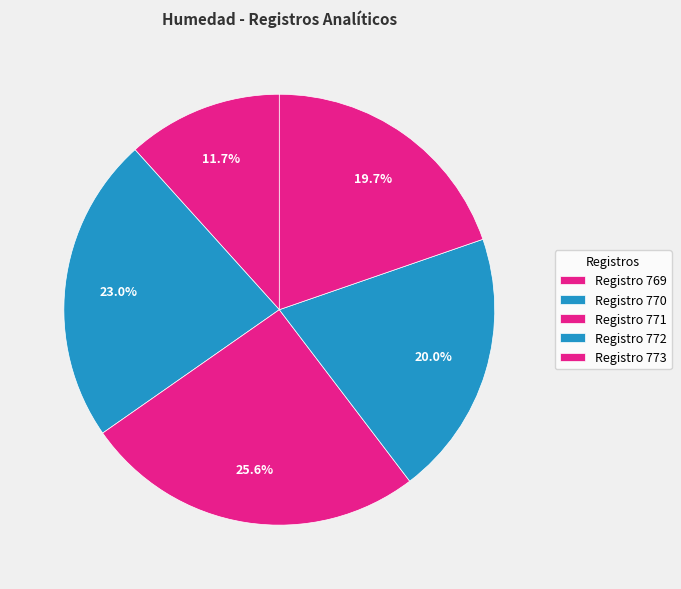

Count the number of slices in the pie.

5